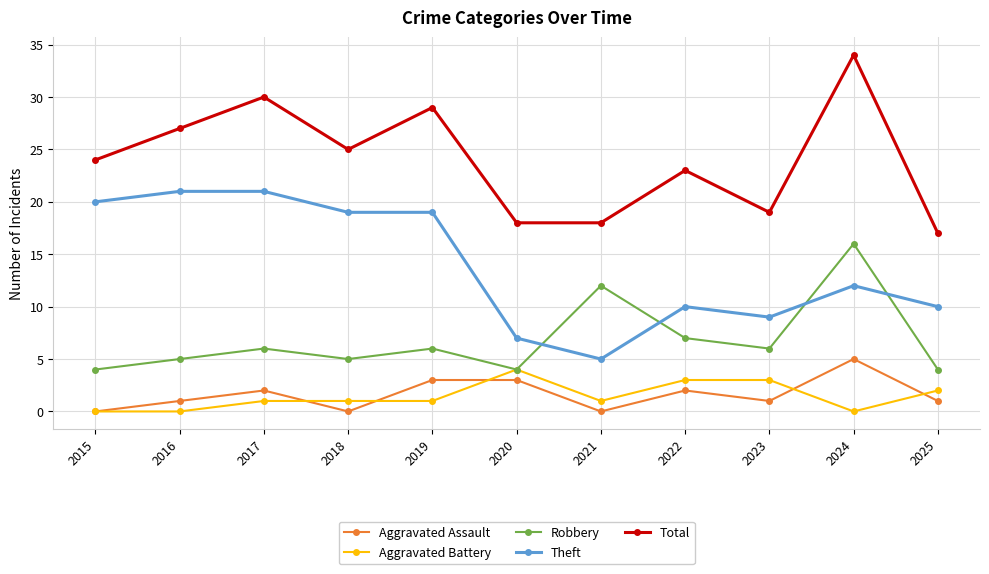

What is the spread (max minus min) of values at 2024?

34